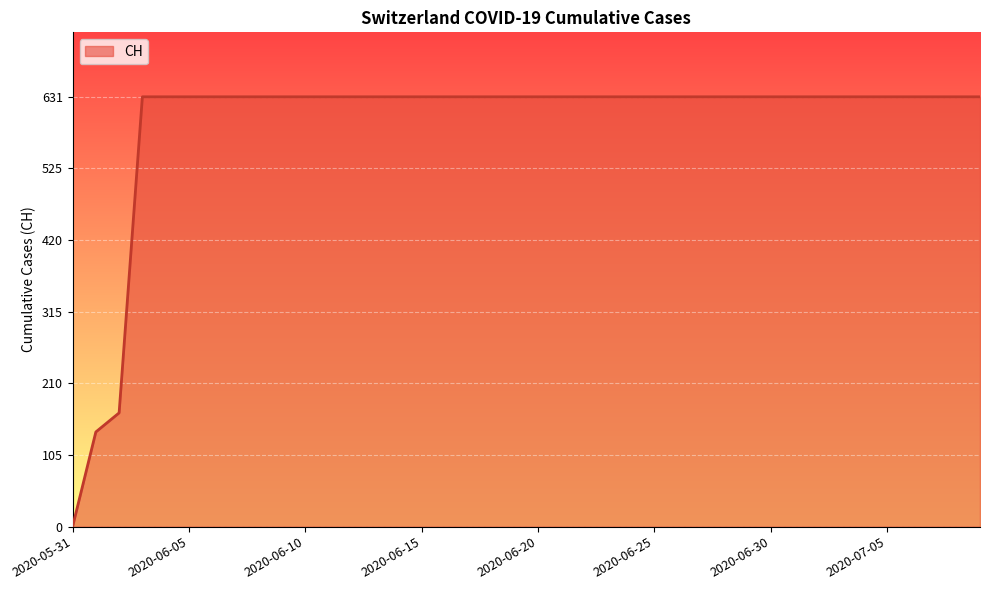

What is the maximum value shown in the chart?

631